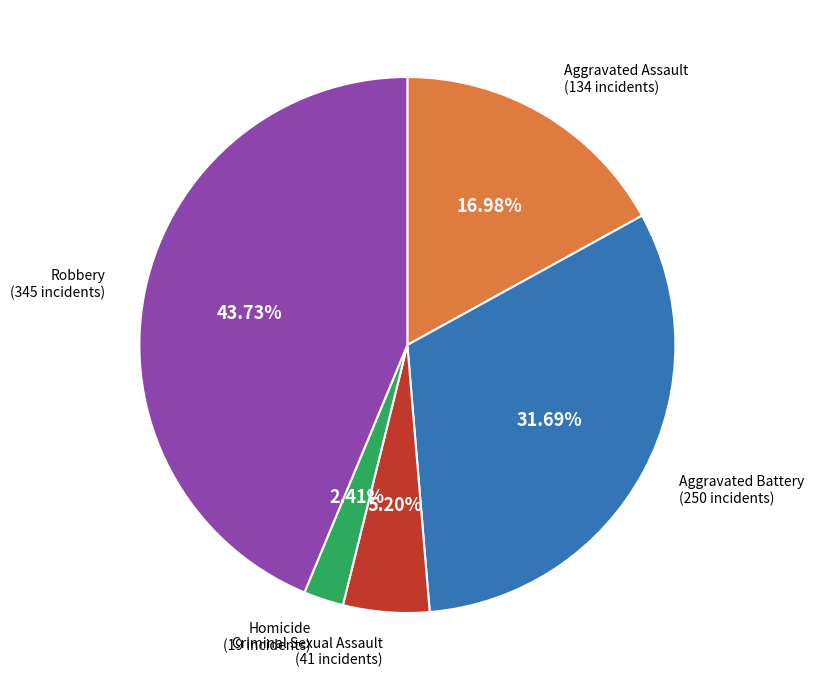

Between Homicide and Robbery, which is larger?

Robbery